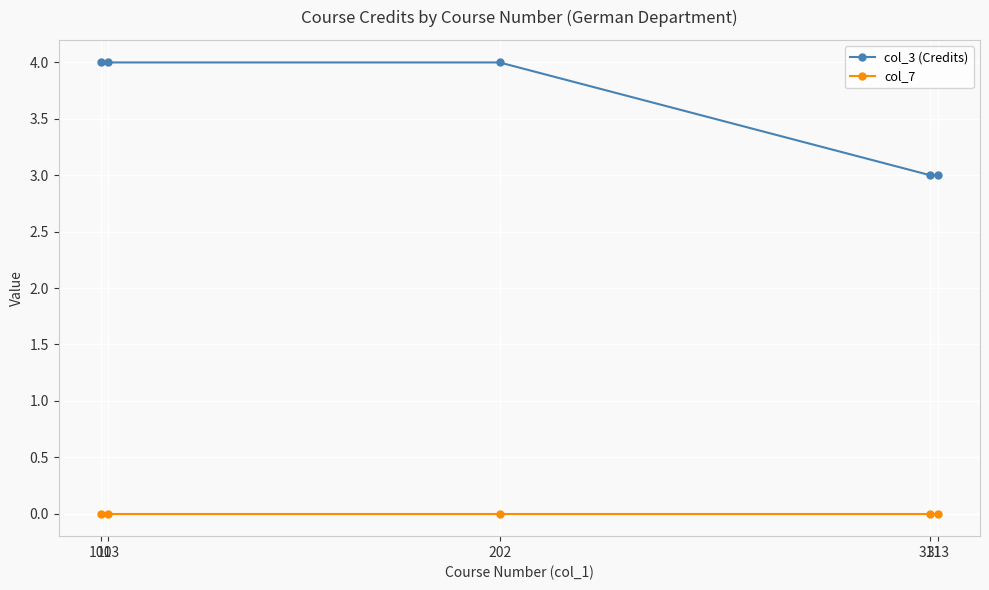

True or false: col_3 (Credits) has a value of 5 at 313.

False